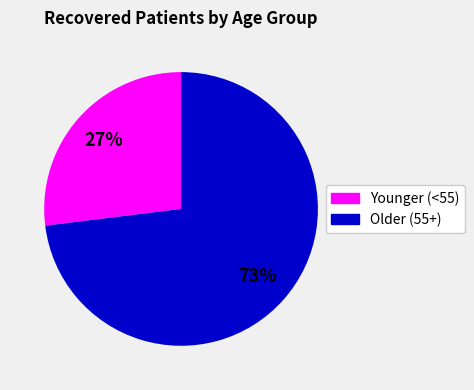

Is there a majority slice in this chart?

Yes